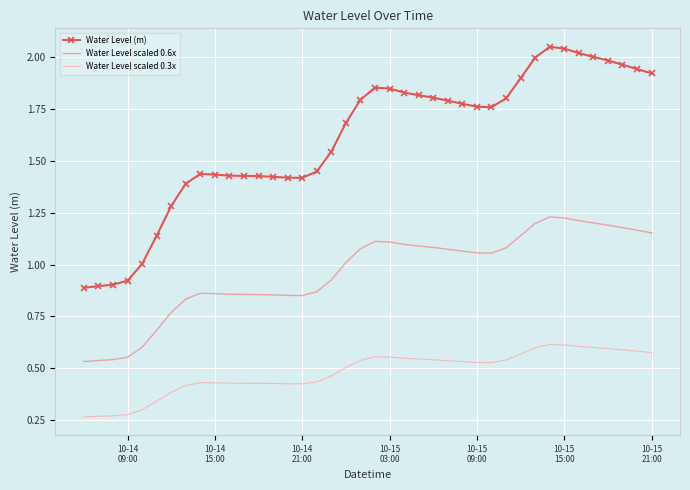

How many categories are shown in the chart?

40